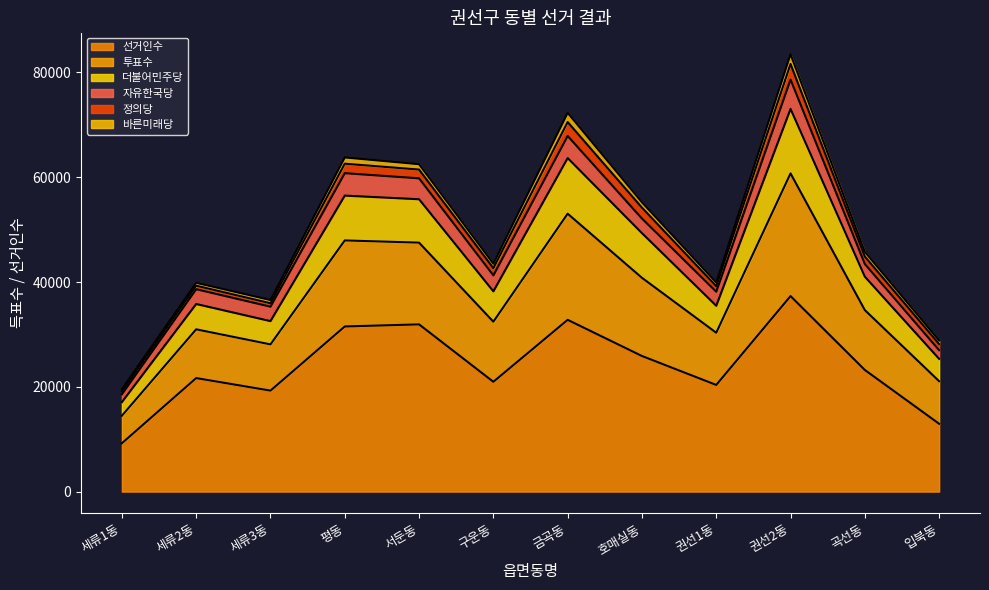

The value of 선거인수 at 평동 is 54534. True or false?

False